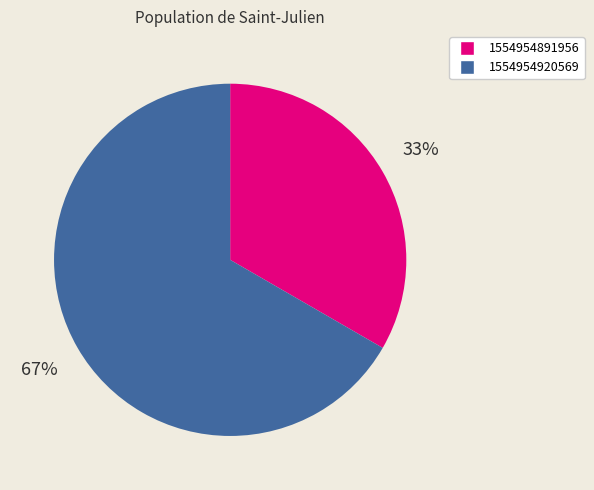

Which category has the smallest portion of the pie?

1554954891956